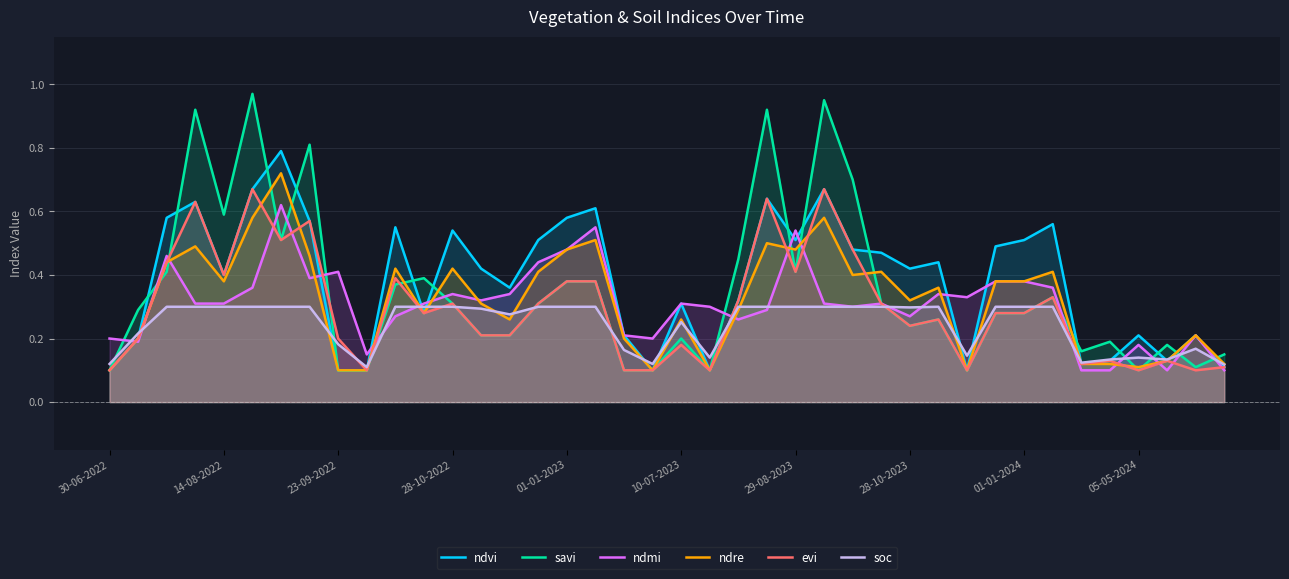

Does the chart display data point markers on the line(s)?

No